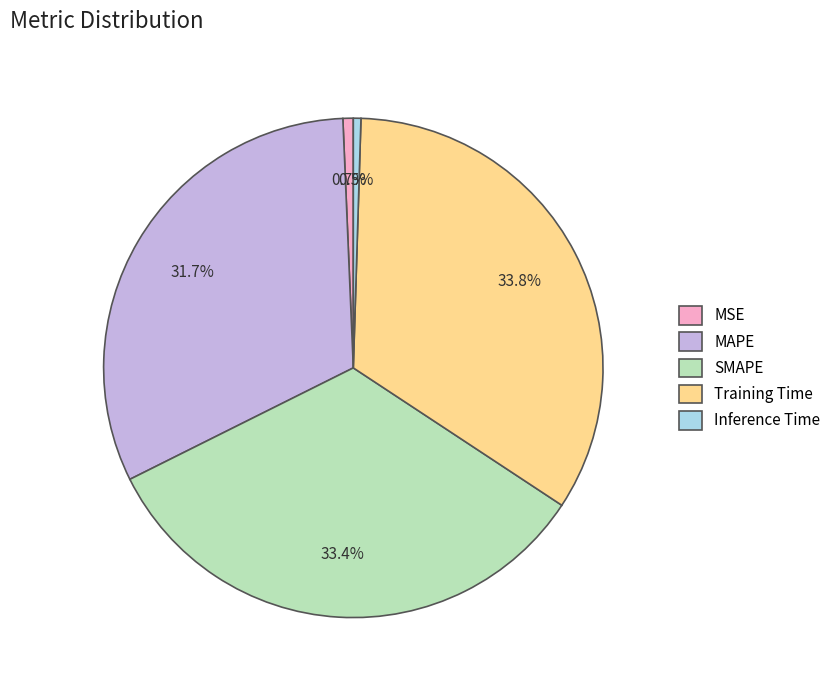

To the nearest percent, what is the average slice percentage?

20%